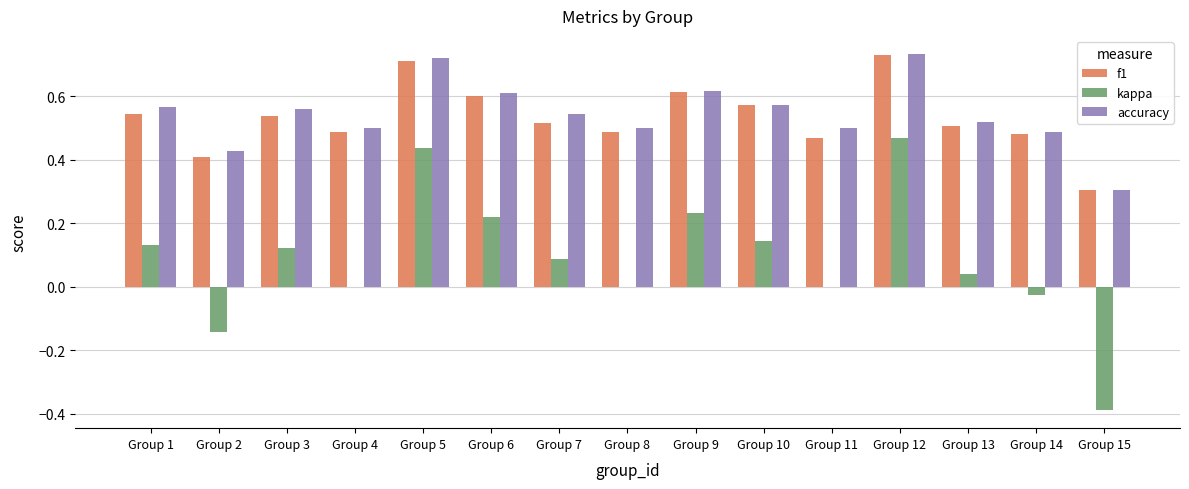

Are the bars grouped side by side (vs. stacked)?

Yes